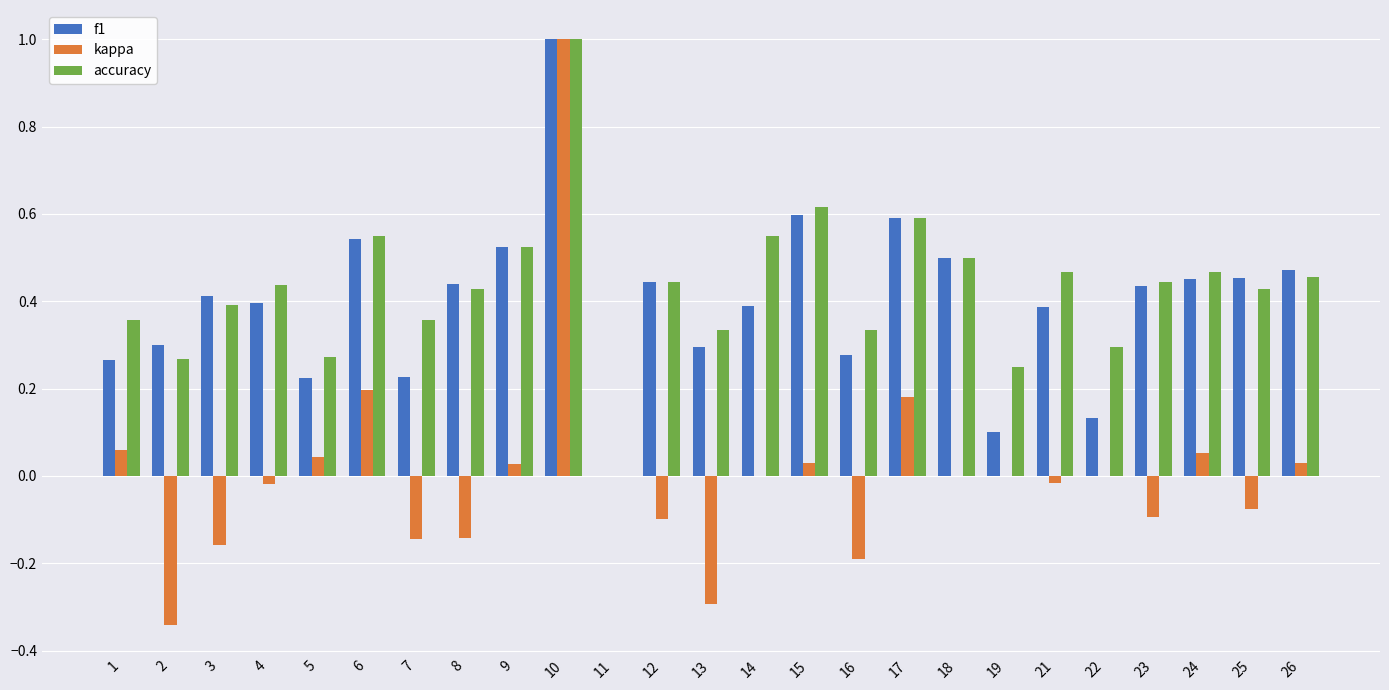

True or false: f1 has a value of 0.4 at 11.

False